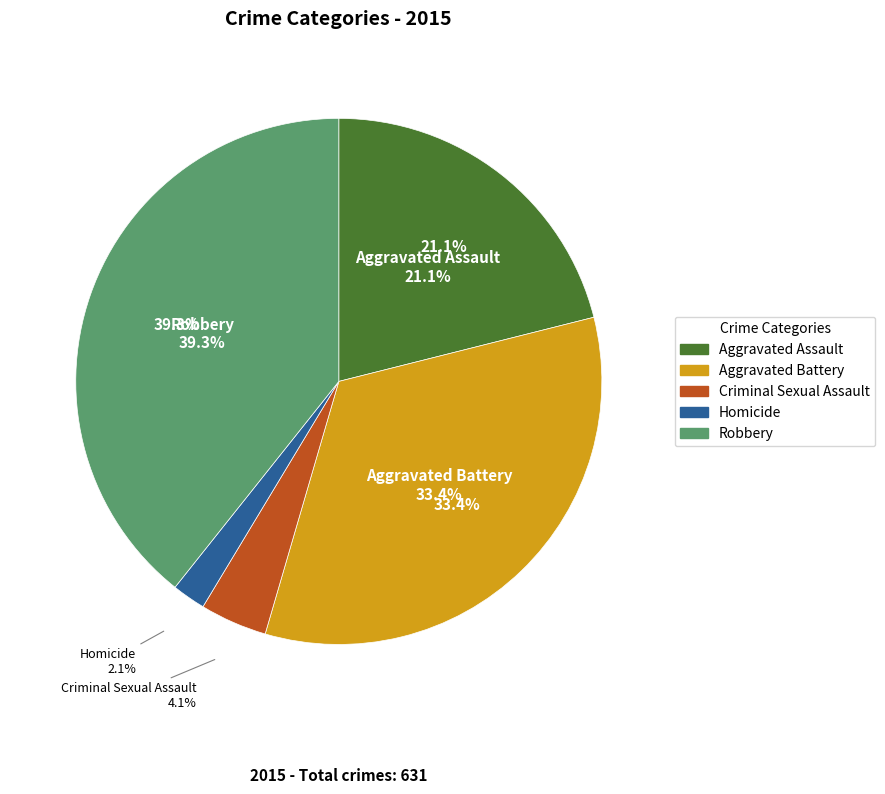

Rank the categories by value from lowest to highest.

Homicide, Criminal Sexual Assault, Aggravated Assault, Aggravated Battery, Robbery